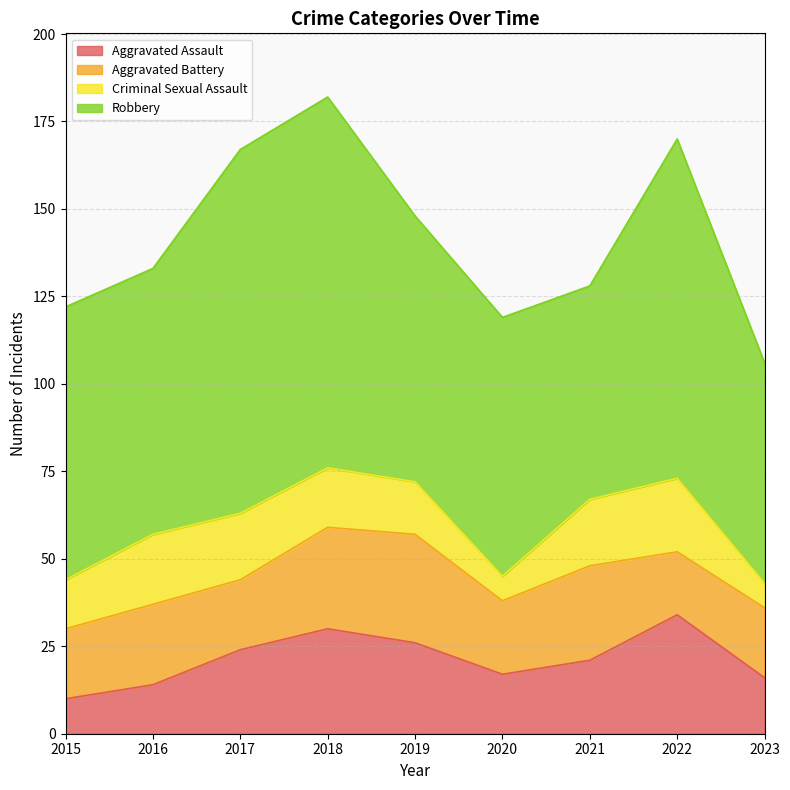

Which category has the lowest value in the Criminal Sexual Assault series?

2020